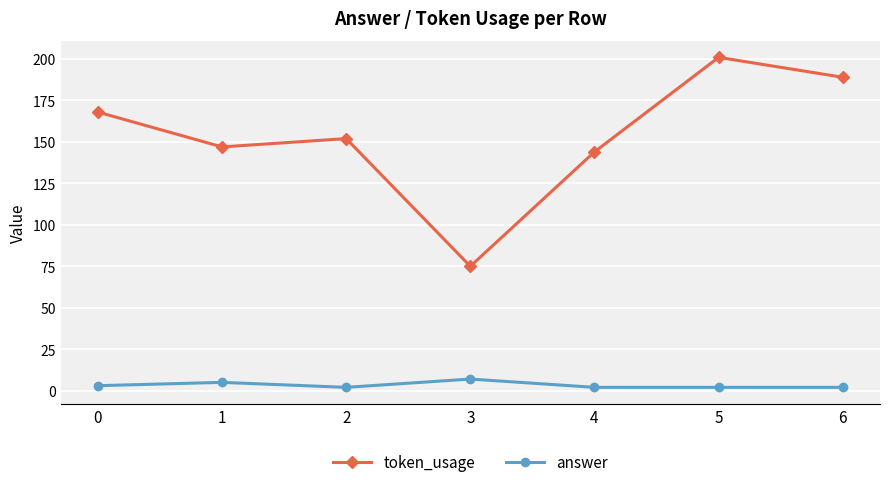

Which series changed the most between 4 and 6?

token_usage